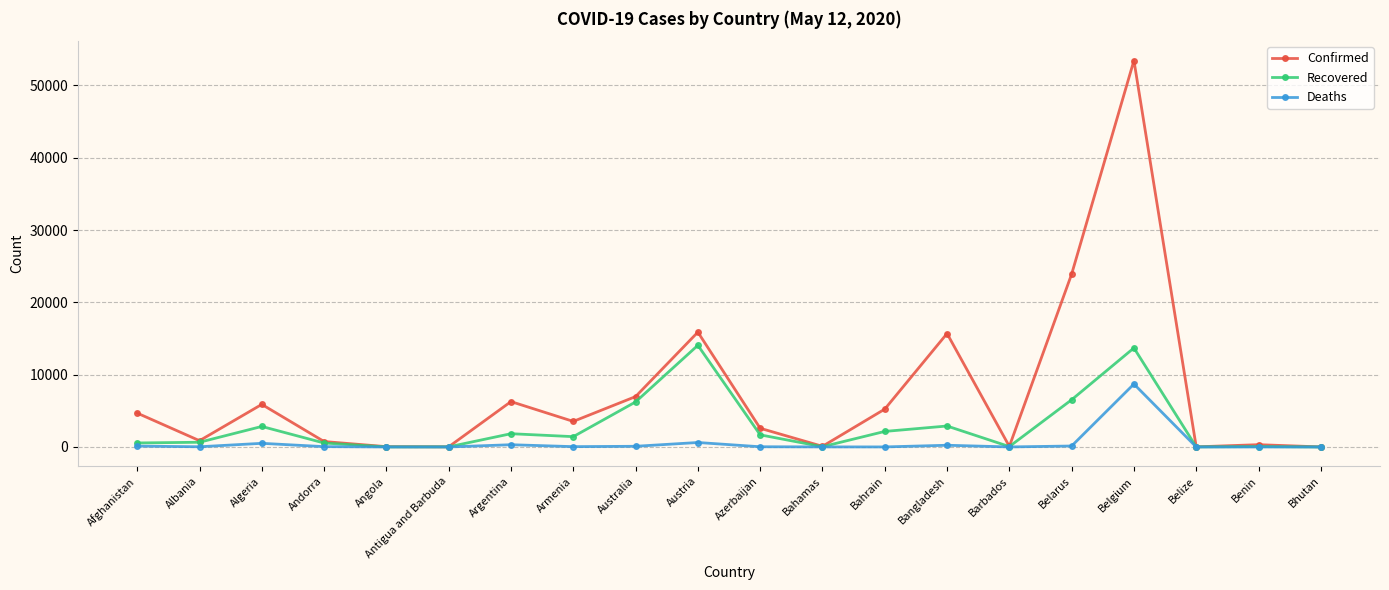

What value does the Recovered series have at Albania?

654